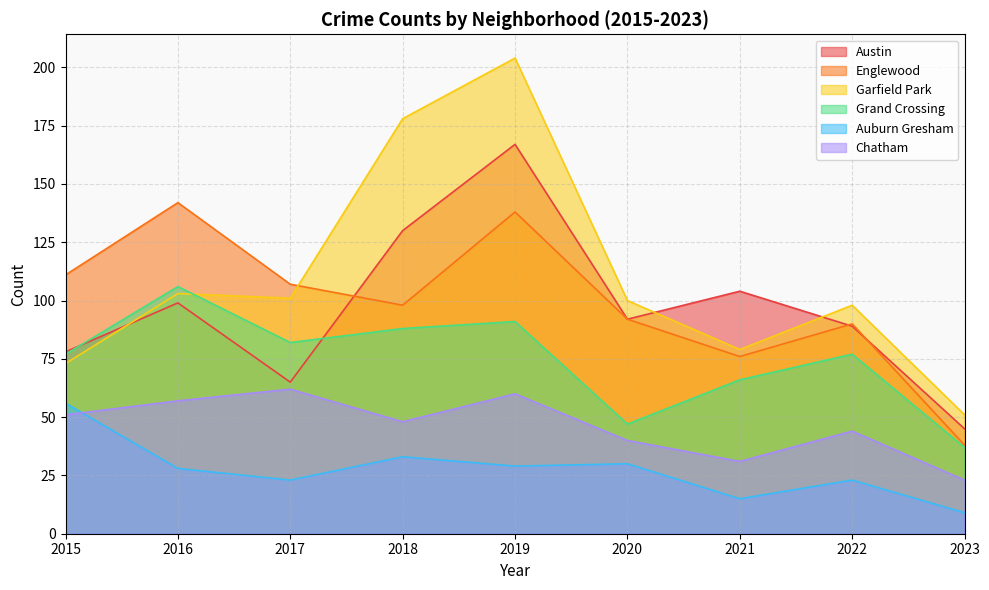

What value does the Chatham series have at 2021?

31